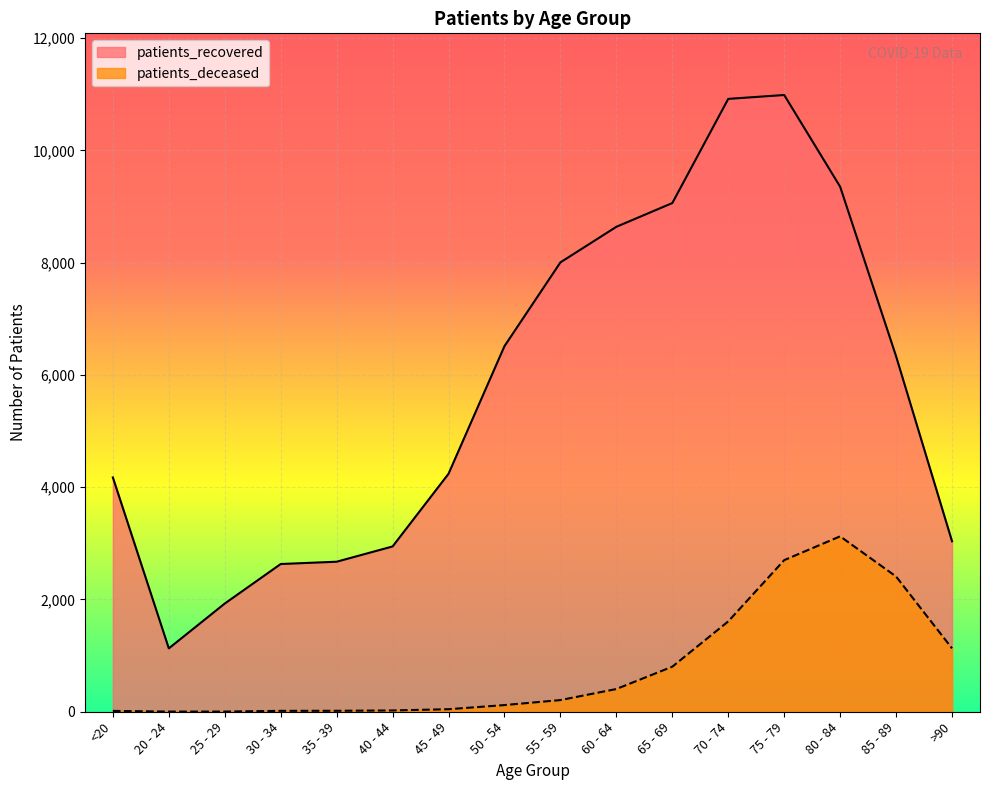

What is the maximum value shown in the chart?

10988